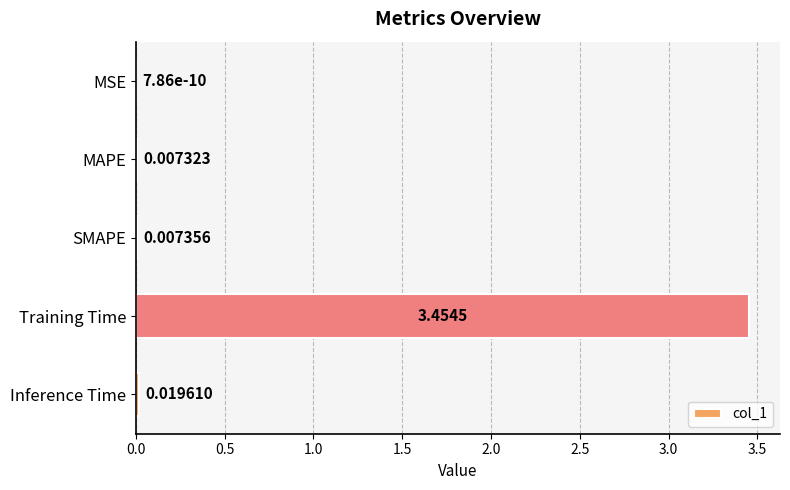

Where is the data nearest to the value 1?

Inference Time